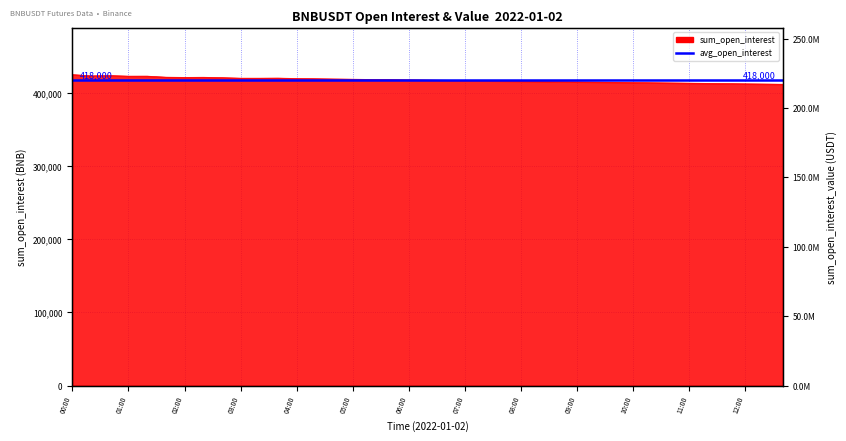

Rank the categories by value from highest to lowest.

00:00, 00:40, 00:20, 01:20, 01:00, 01:40, 02:20, 02:00, 02:40, 03:40, 03:00, 03:20, 04:00, 04:20, 04:40, 05:00, 05:20, 05:40, 06:00, 06:20, 06:40, 07:00, 07:20, 07:40, 08:00, 08:20, 08:40, 09:00, 09:20, 09:40, 10:00, 10:20, 10:40, 11:00, 11:20, 11:40, 12:00, 12:20, 12:40